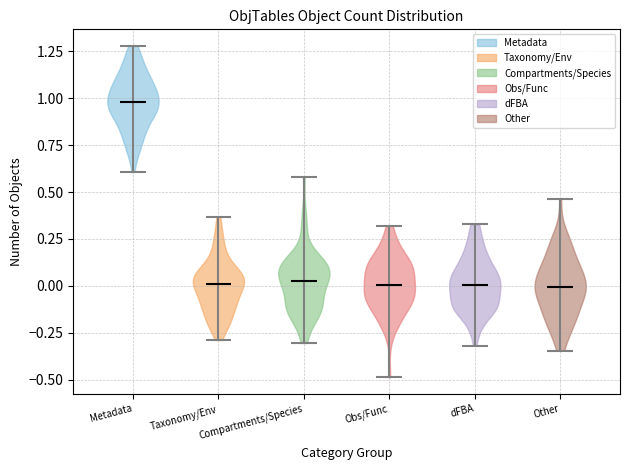

Where does the median line of the violin for Taxonomy/Env sit on the y-axis? The values are not printed on the chart, so give them approximately, as read against the axis.

0.00